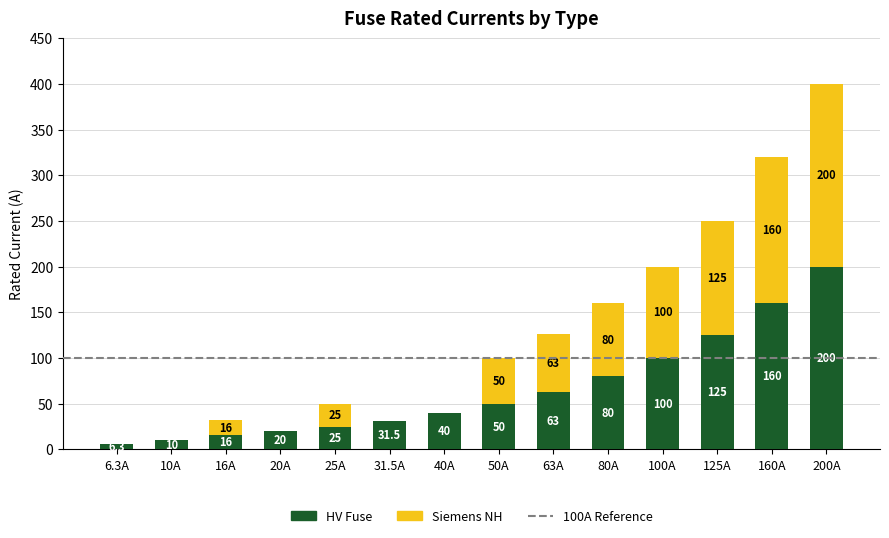

Is it true that HV Fuse equals 25.0 at 25A?

True